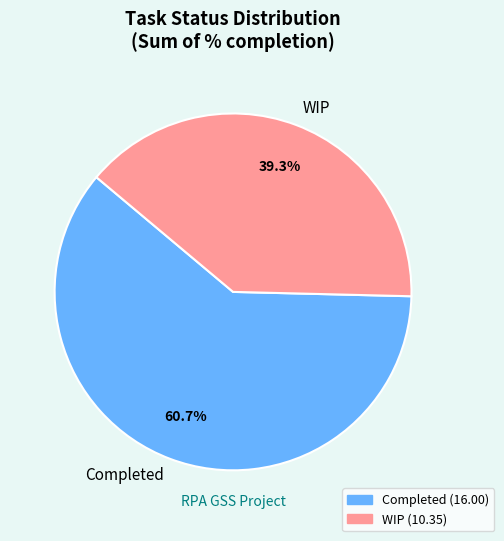

Combined, do Completed and WIP account for over 50%?

Yes